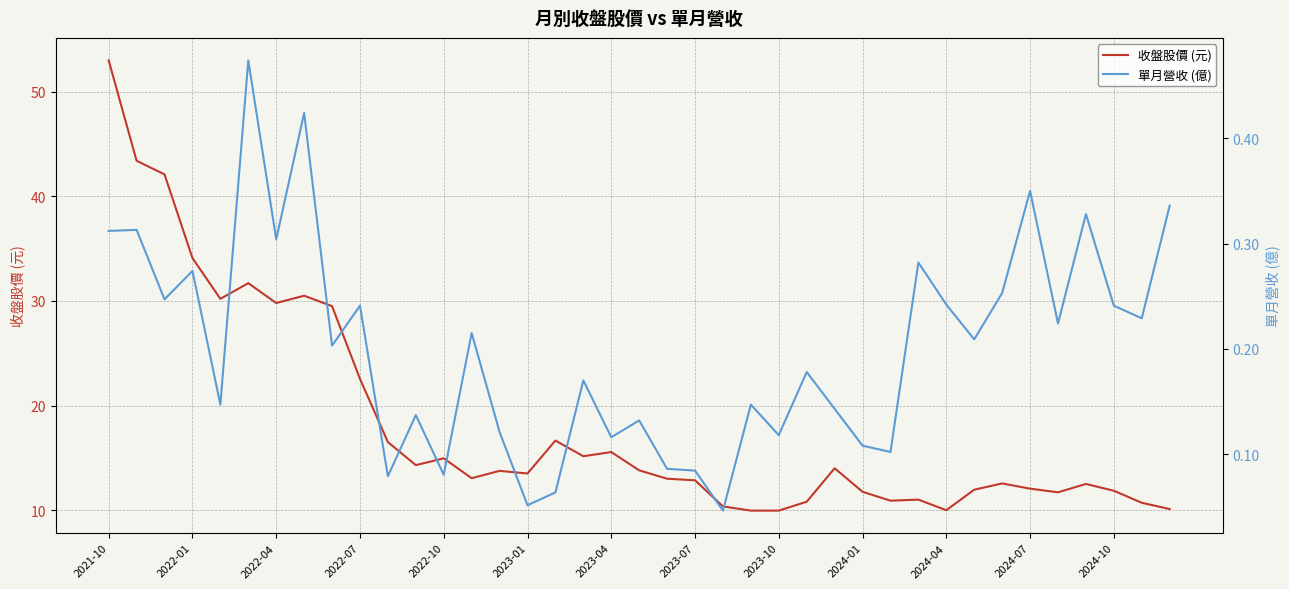

True or false: 單月營收 (億) and 收盤股價 (元) cross at least once.

False